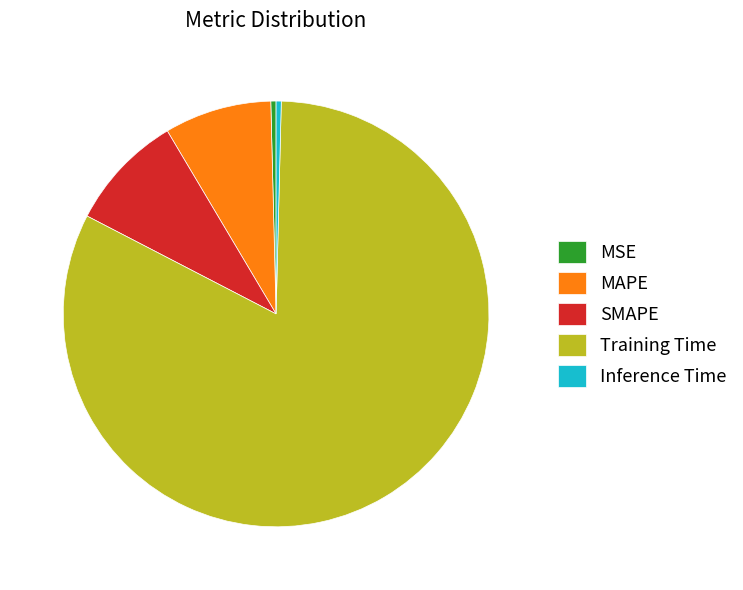

Which category has the biggest portion of the pie?

Training Time